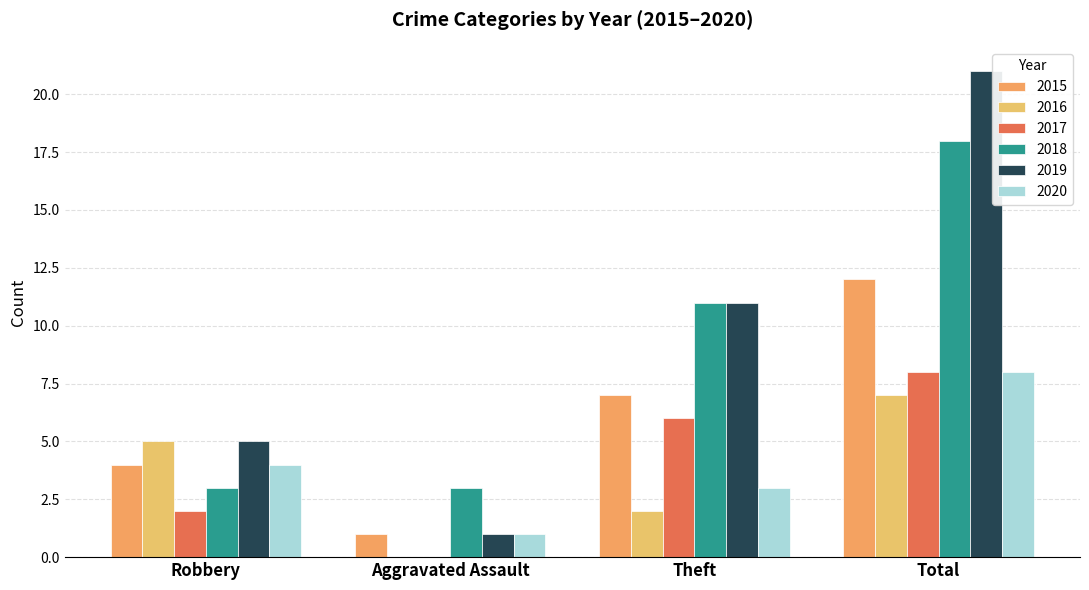

Count the number of data series in this chart.

6